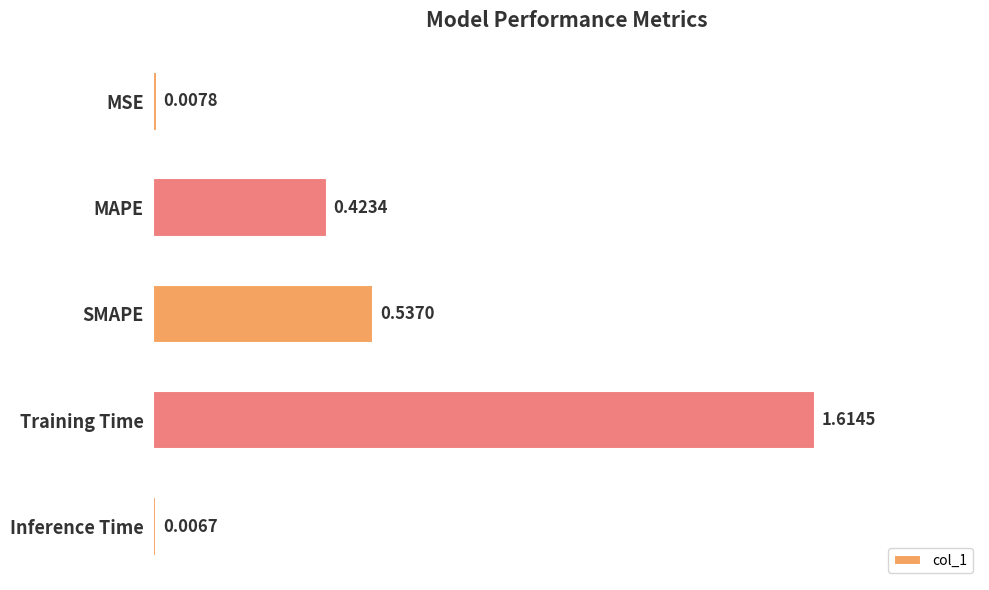

What is the sum of all values?

2.6